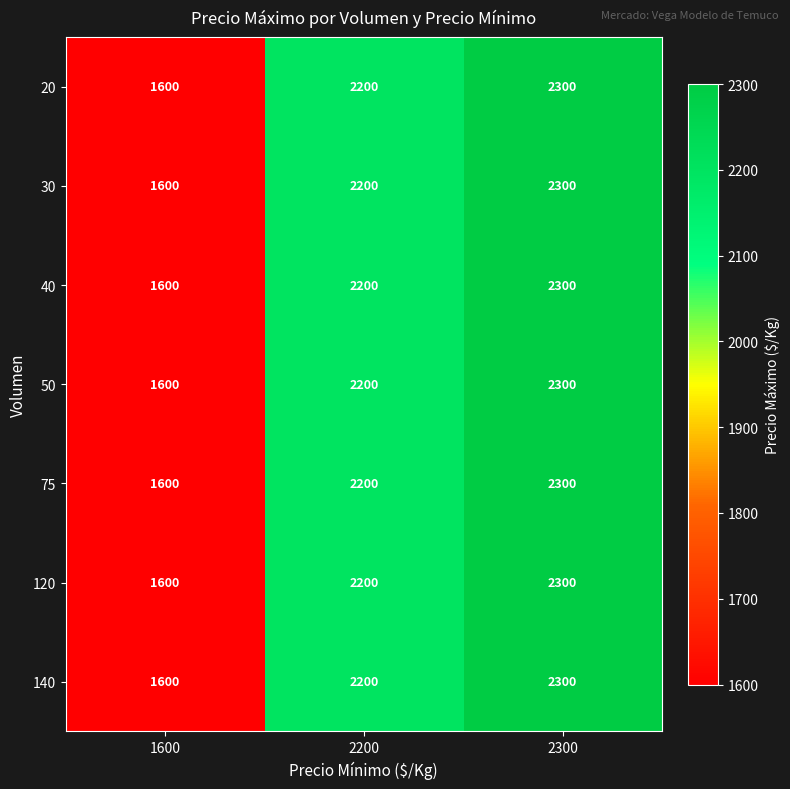

What is the average value of the 75 series?

2033